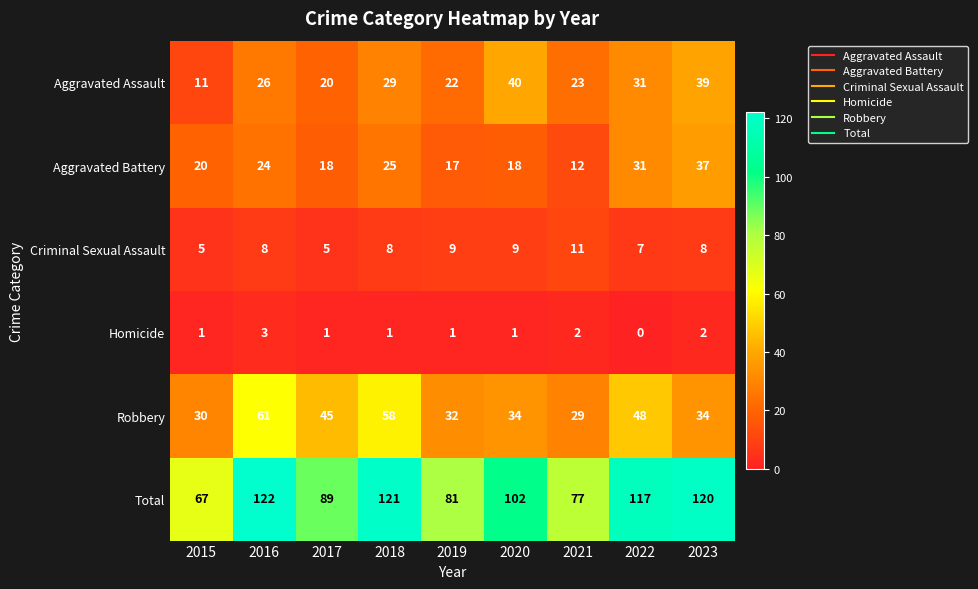

How many categories are shown in the chart?

9